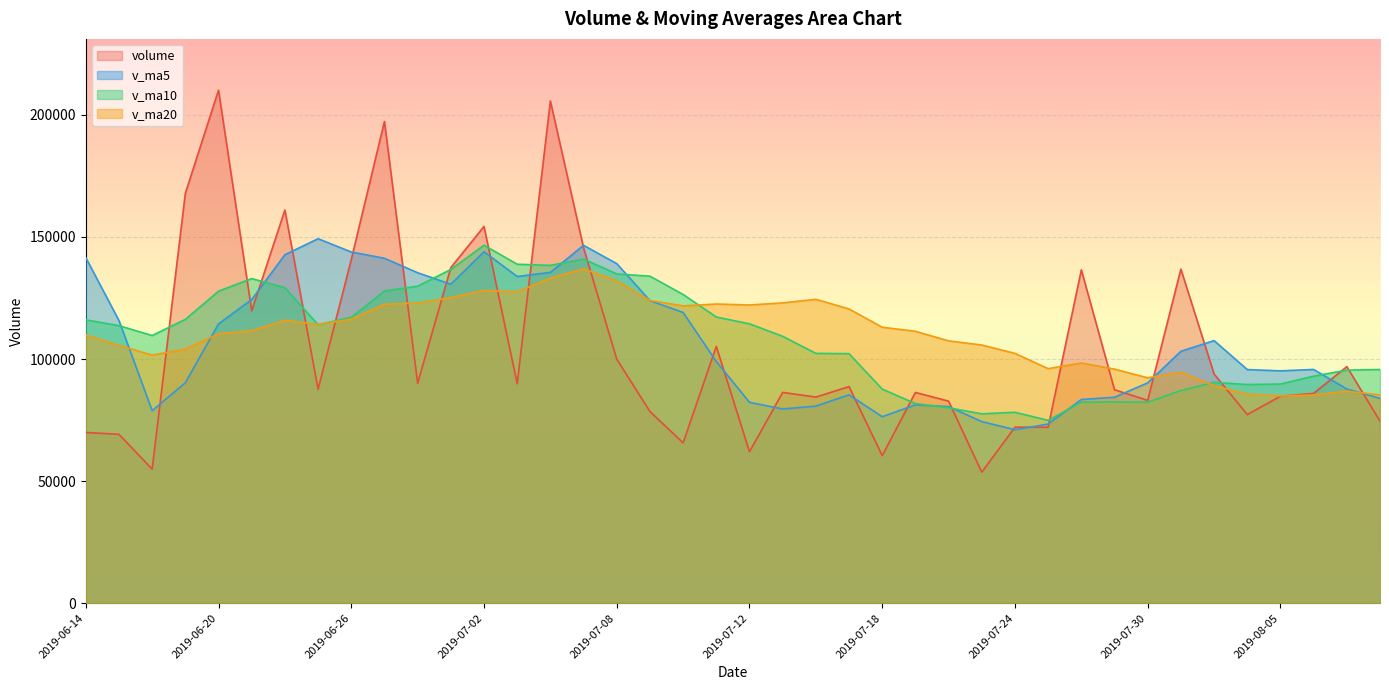

Is the value of volume at 2019-07-09 greater than the value of v_ma5 at 2019-07-18?

Yes